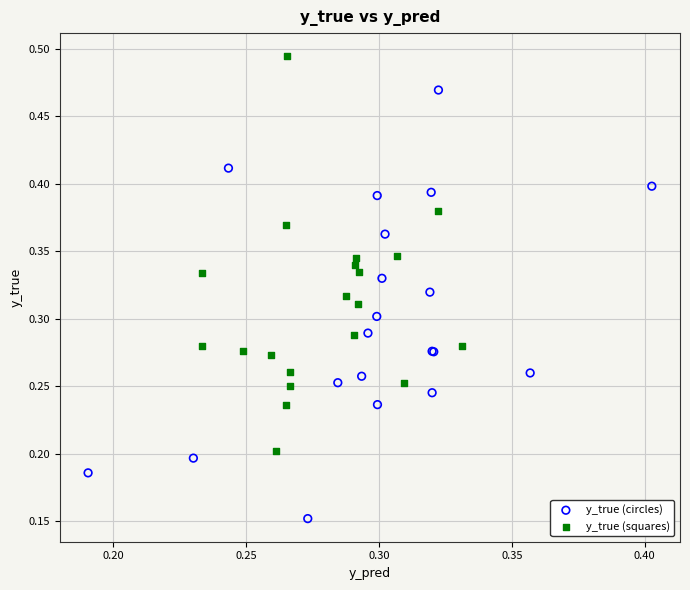

What are all the series names shown in the legend?

y_true (circles), y_true (squares)